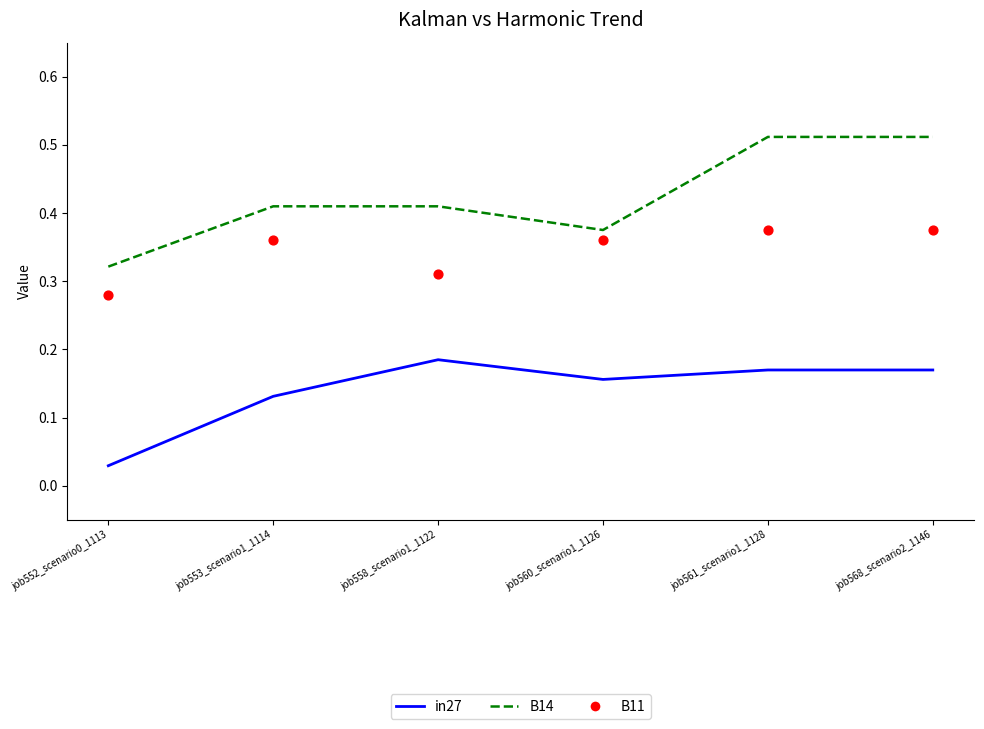

Which series contains the highest Y value?

B14